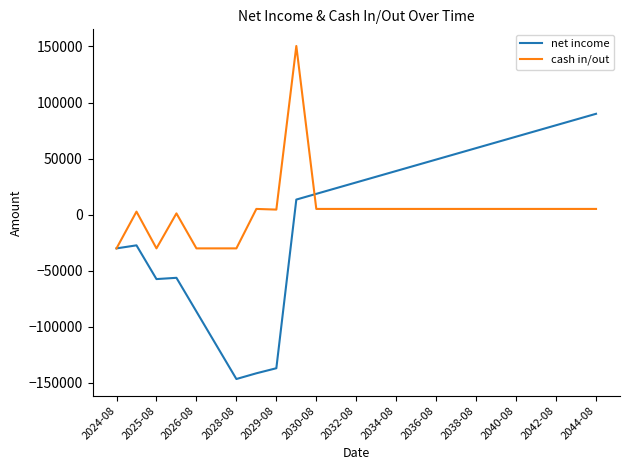

List the series in order of their peak value, highest first.

cash in/out, net income